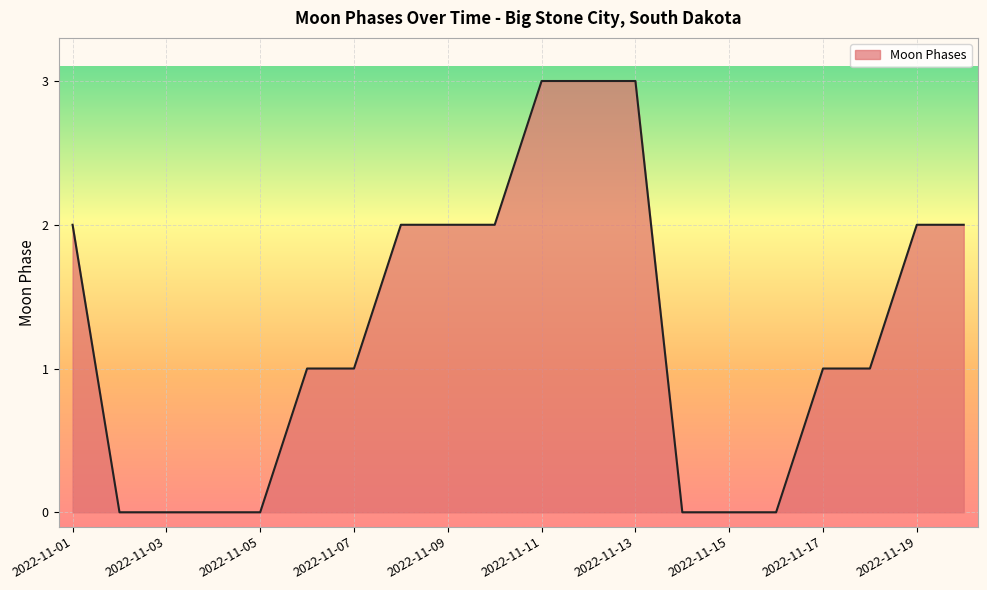

What is the greatest value displayed?

3